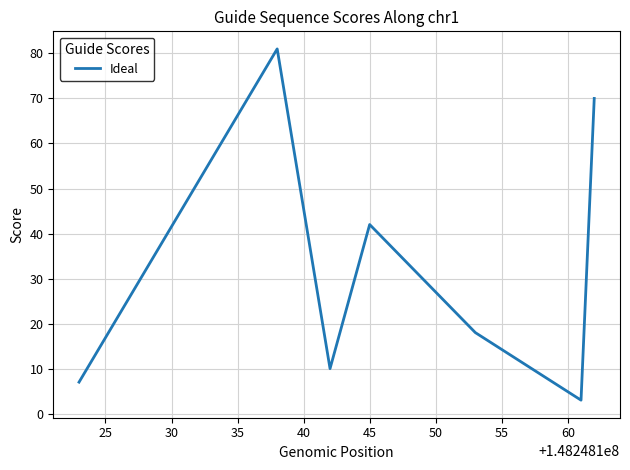

Reading left to right, extract all data points from this chart.

7	81	10	42	18	3	70